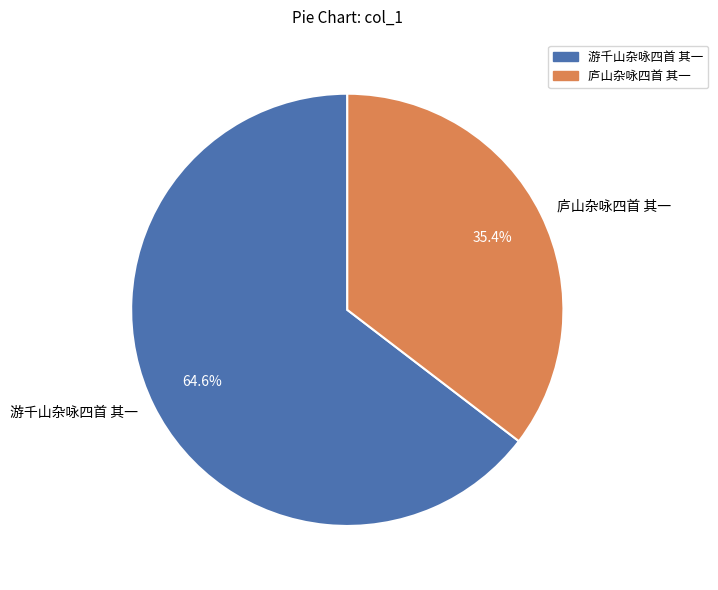

Rank the categories by value from highest to lowest.

游千山杂咏四首 其一, 庐山杂咏四首 其一